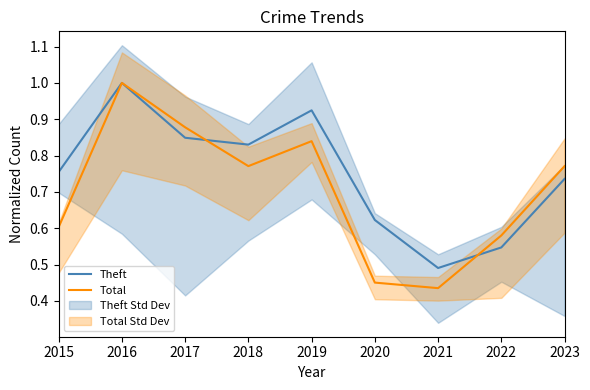

Which category has the highest value in the Total series?

2016